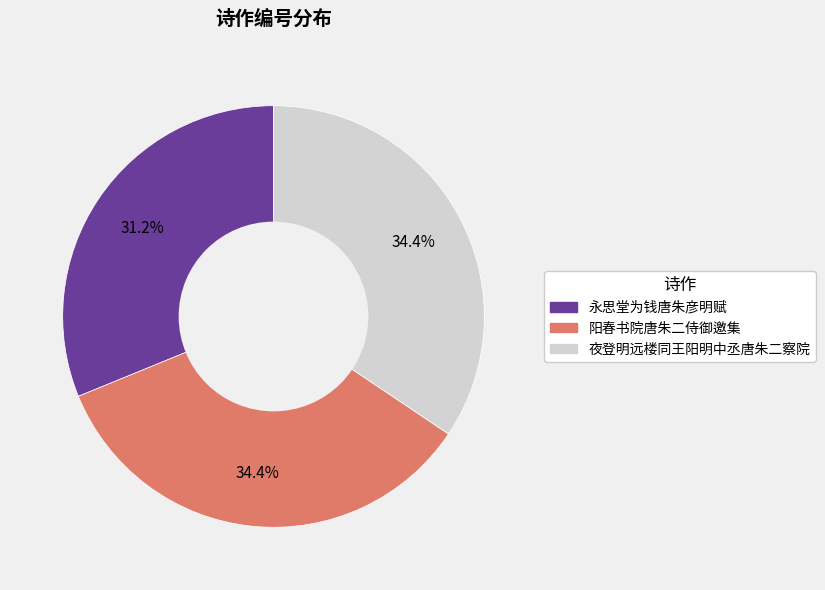

Count the number of slices in the pie.

3